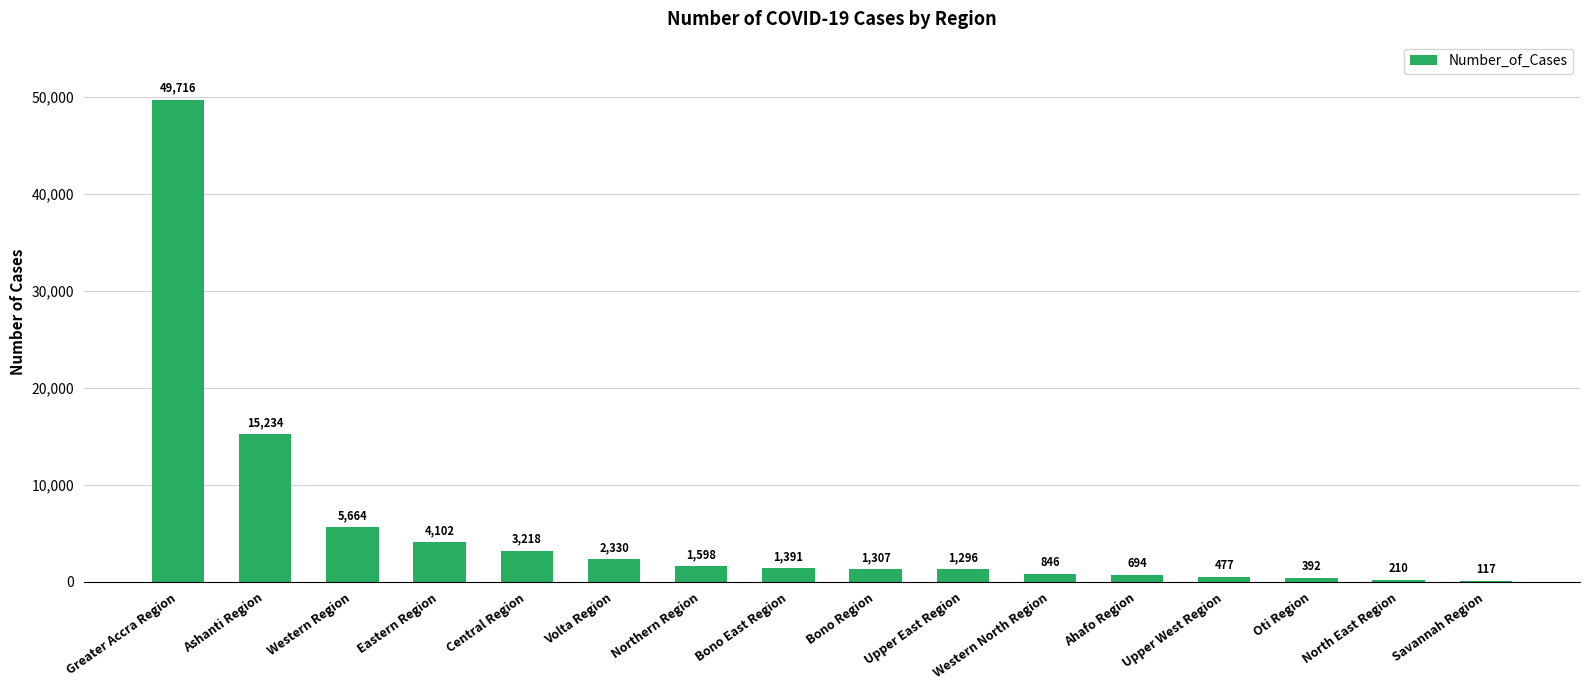

Does the chart contain stacked bars?

No